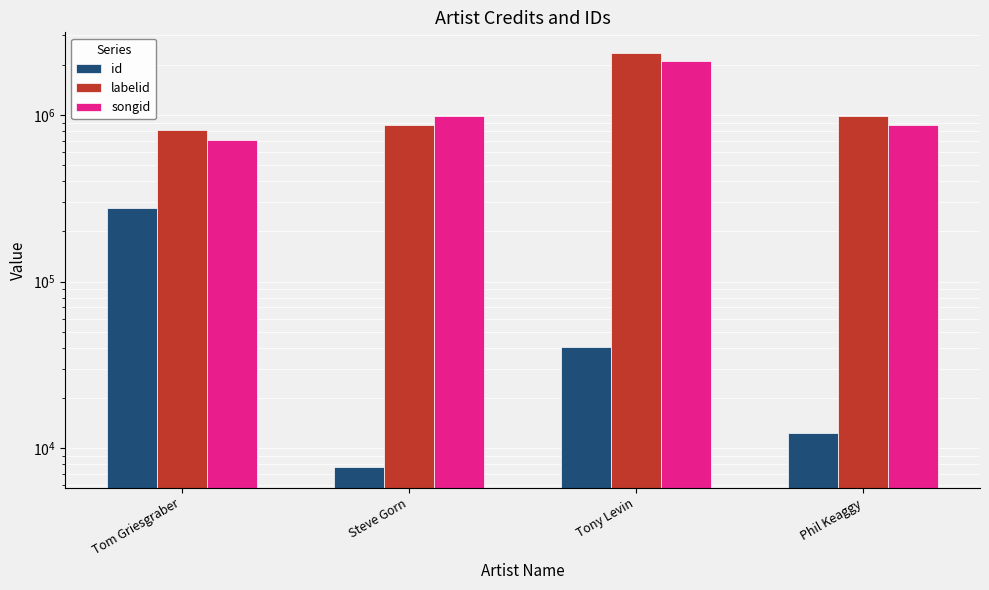

How many values in the songid series exceed 982291?

1